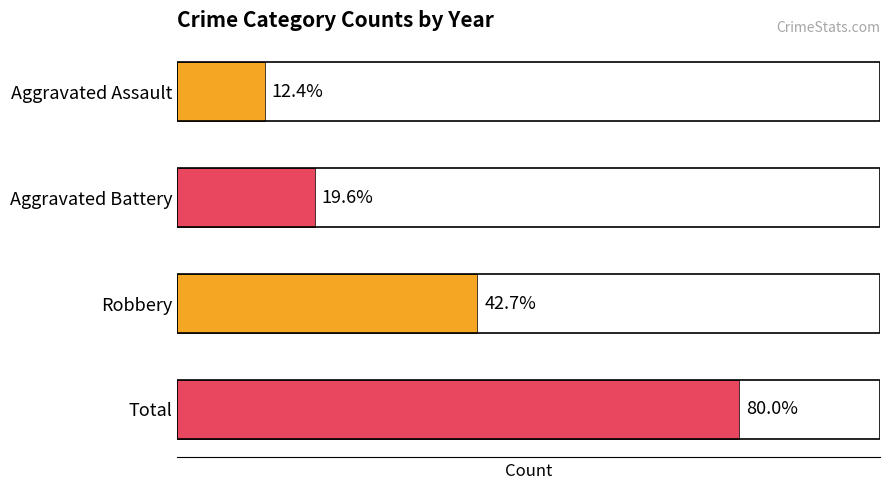

Does the chart contain any negative values?

No